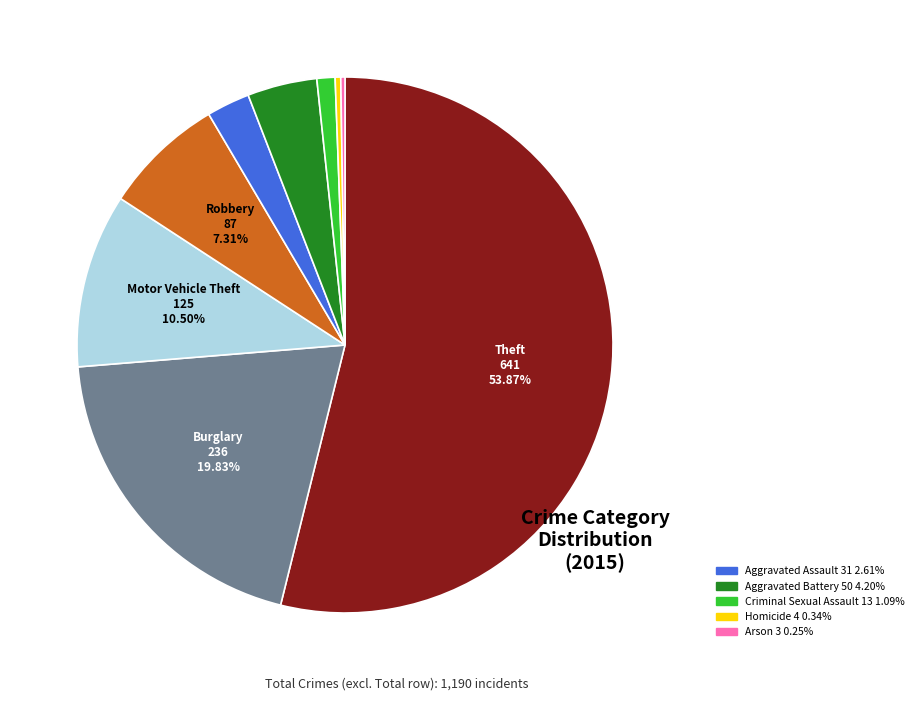

Is there a majority slice in this chart?

Yes